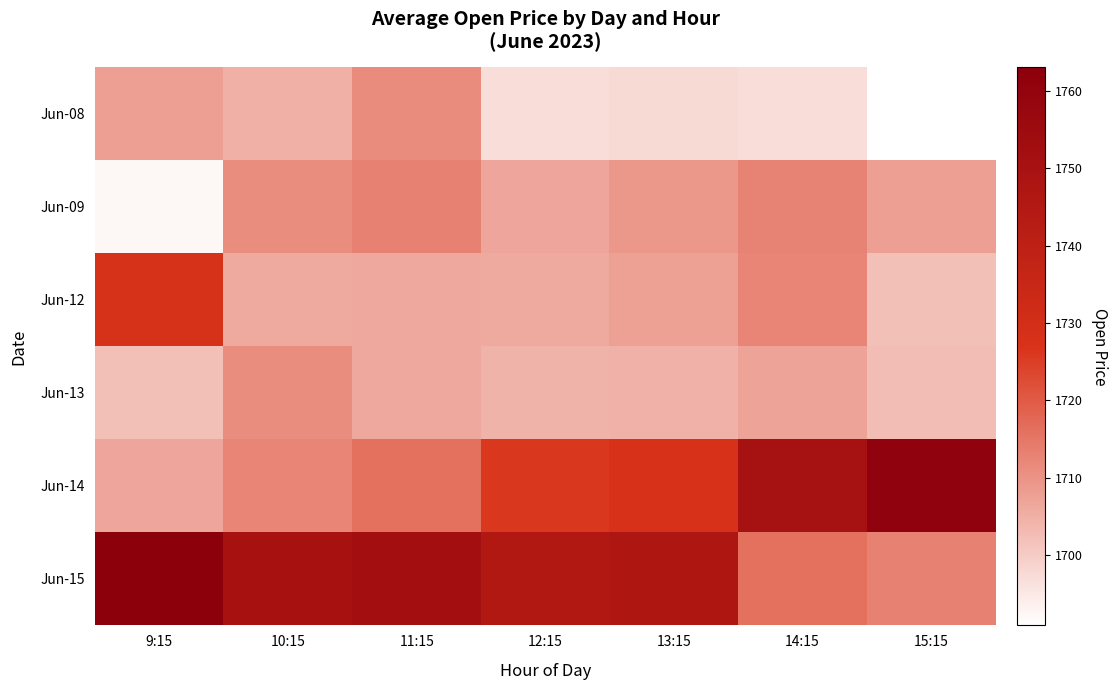

Which has a higher value, 9:15 or 14:15?

9:15